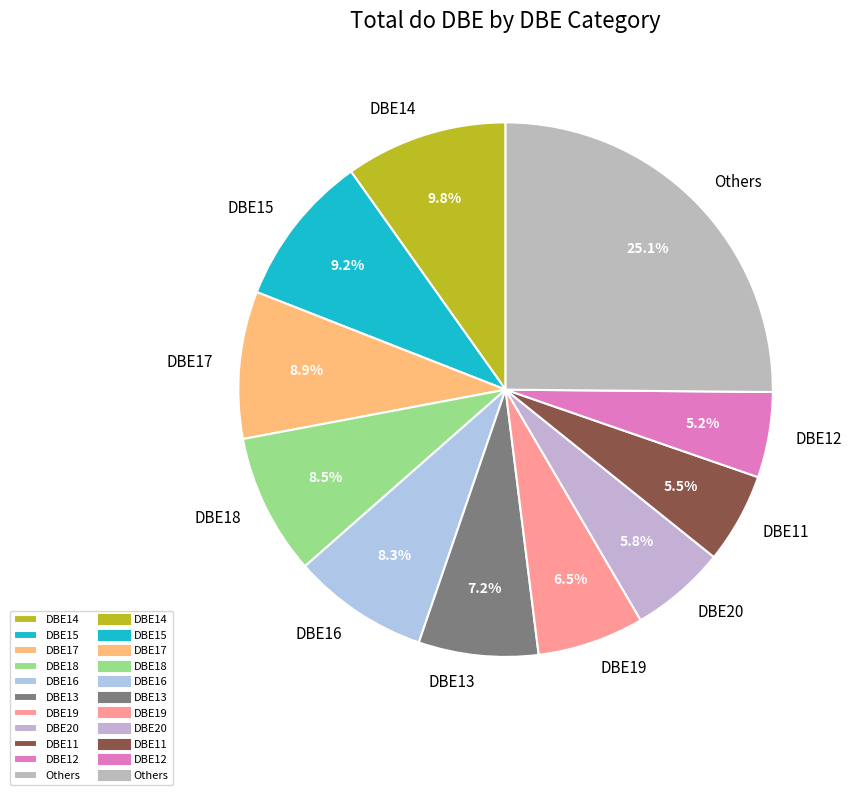

Is DBE19 the majority of the pie?

No